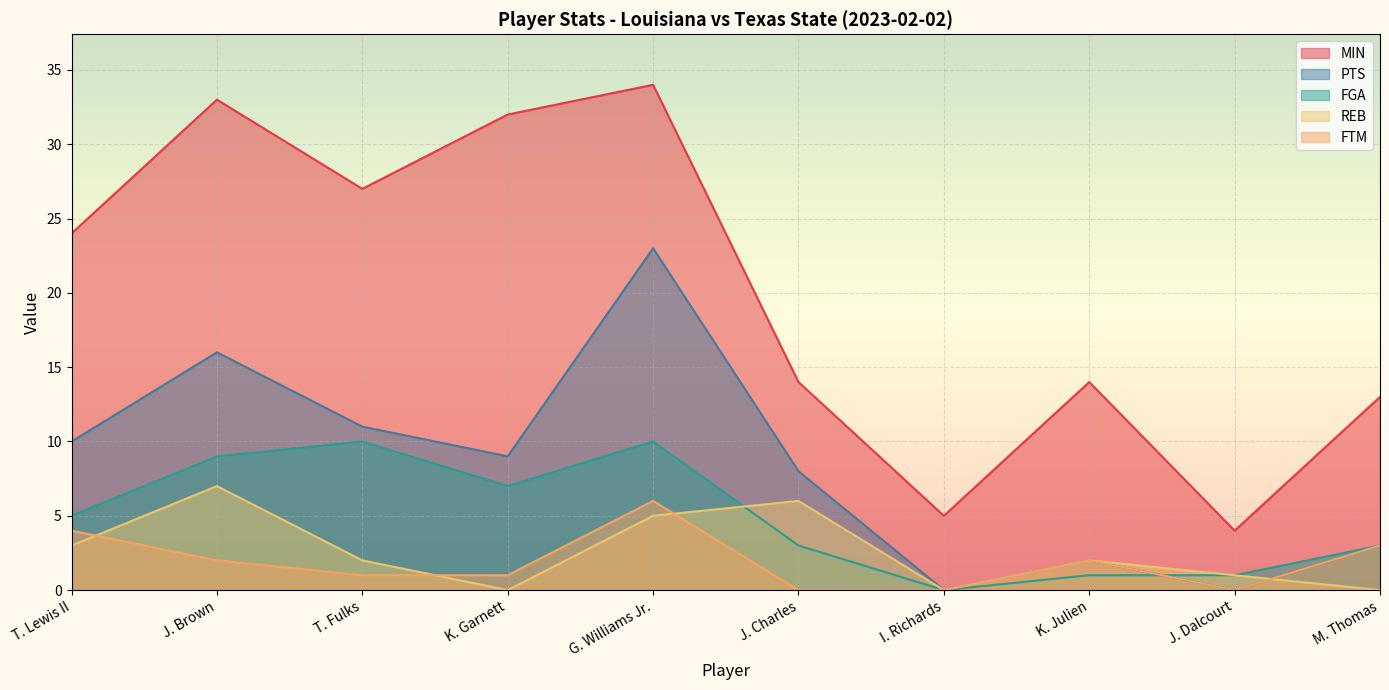

Is the value of PTS at M. Thomas greater than the value of REB at J. Brown?

No